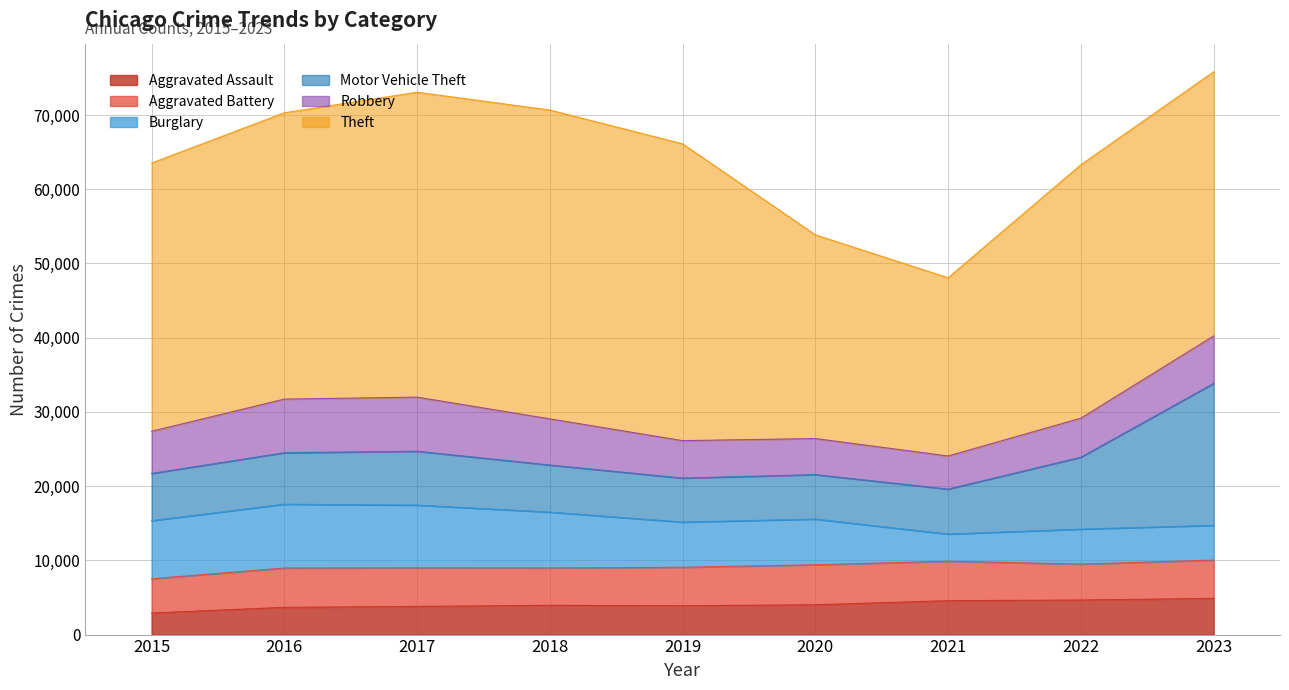

Read the Aggravated Battery value at 2023.

5158